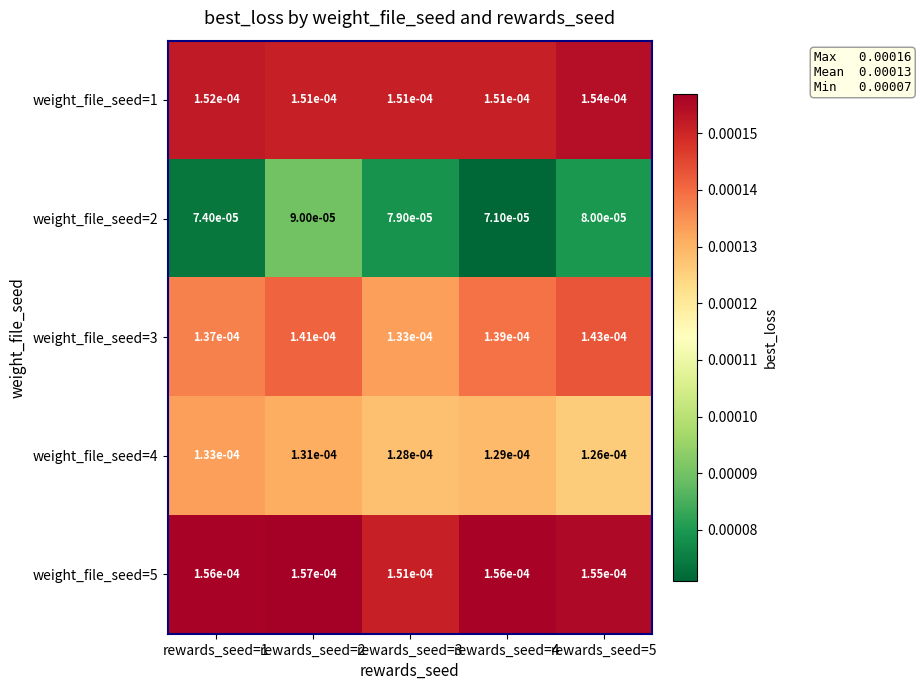

At which label is weight_file_seed=5 closest to 0?

rewards_seed=3